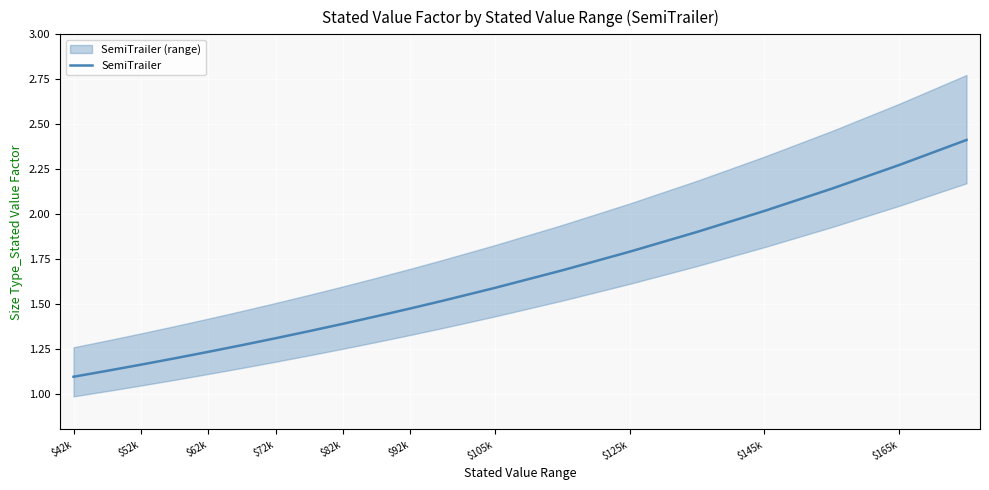

What is the greatest value displayed?

2.4